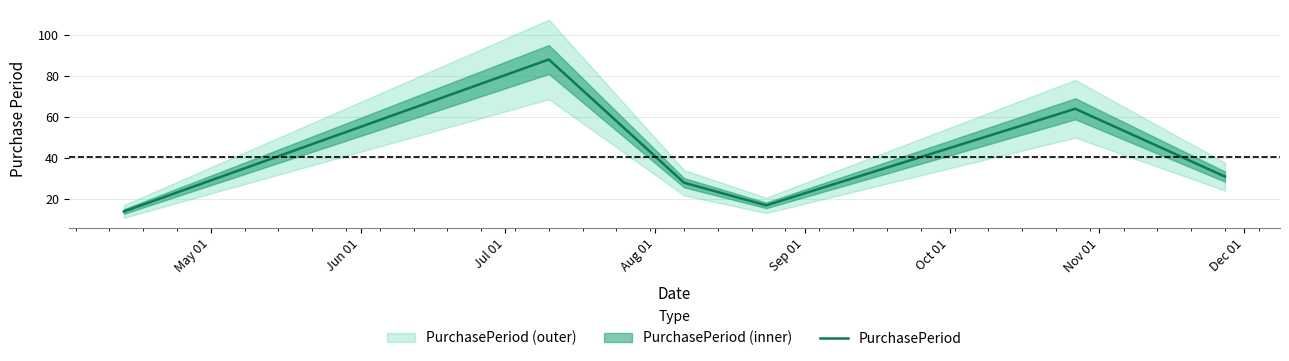

What is the average value?

40